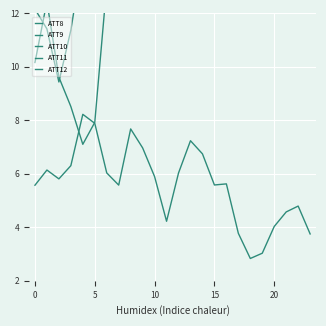

Reading right to left, transcribe all the data shown in this chart.

ATT8: 3.8	4.8	4.6	4.0	3.0	2.8	3.8	5.6	5.6	6.7	7.2	6.0	4.2	5.9	7.0	7.7	5.6	6.0	7.9	8.2	6.3	5.8	6.1	5.6
ATT9: 29.3	29.0	28.4	27.2	29.8	31.4	30.9	31.5	28.3	28.9	29.1	24.3	30.1	35.9	37.9	38.4	33.9	34.9	35.2	35.3	30.0	27.7	27.0	31.2
ATT10: 37.9	39.6	41.9	41.4	39.3	39.0	34.7	31.0	25.5	27.7	28.6	28.8	31.3	24.2	23.4	21.1	16.9	13.1	7.9	7.1	8.5	9.6	12.4	10.2
ATT11: 23.8	23.6	27.8	32.7	32.2	31.3	28.7	21.1	23.9	24.4	20.1	20.8	26.0	28.6	32.9	27.6	29.4	31.6	32.4	25.5	22.1	22.7	24.7	28.6
ATT12: 25.8	29.3	24.9	23.2	20.6	20.6	20.3	18.1	19.3	23.2	26.7	23.4	24.3	20.1	20.2	17.4	15.6	12.8	13.9	14.2	11.4	9.4	11.4	12.2